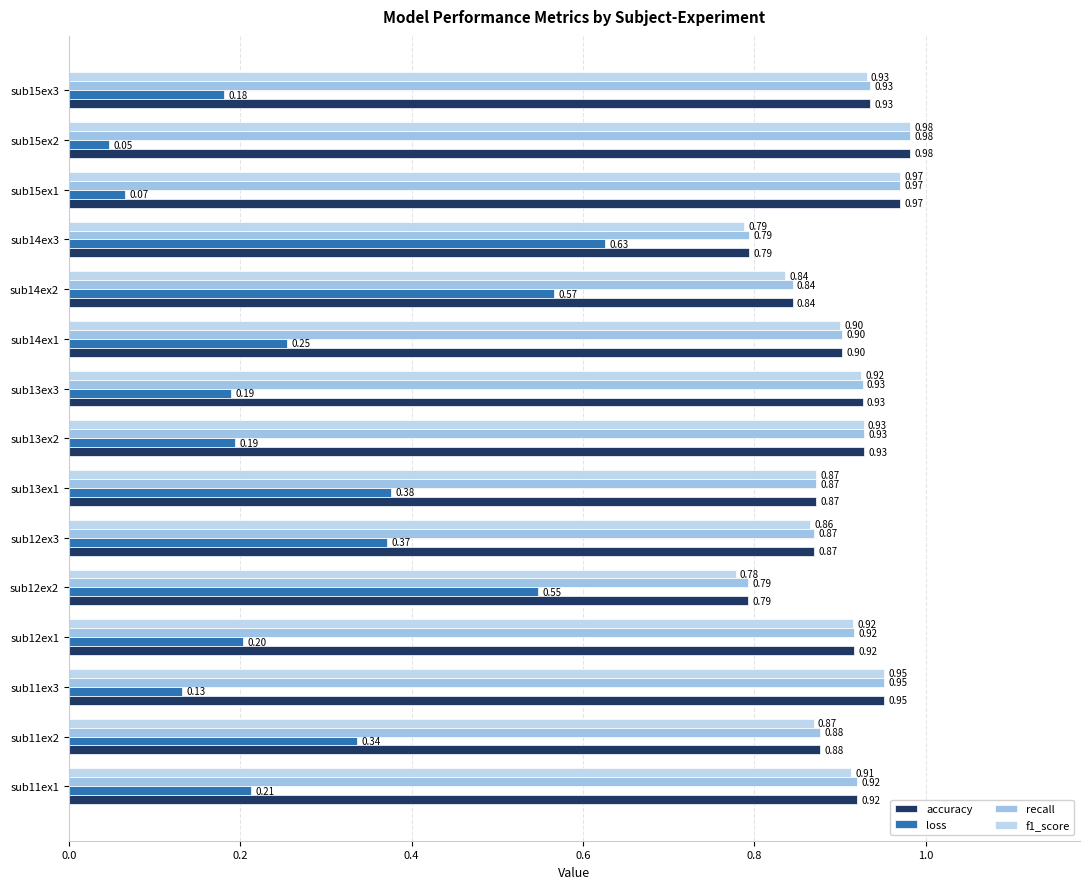

At which category is the sum across all series the highest?

sub14ex2